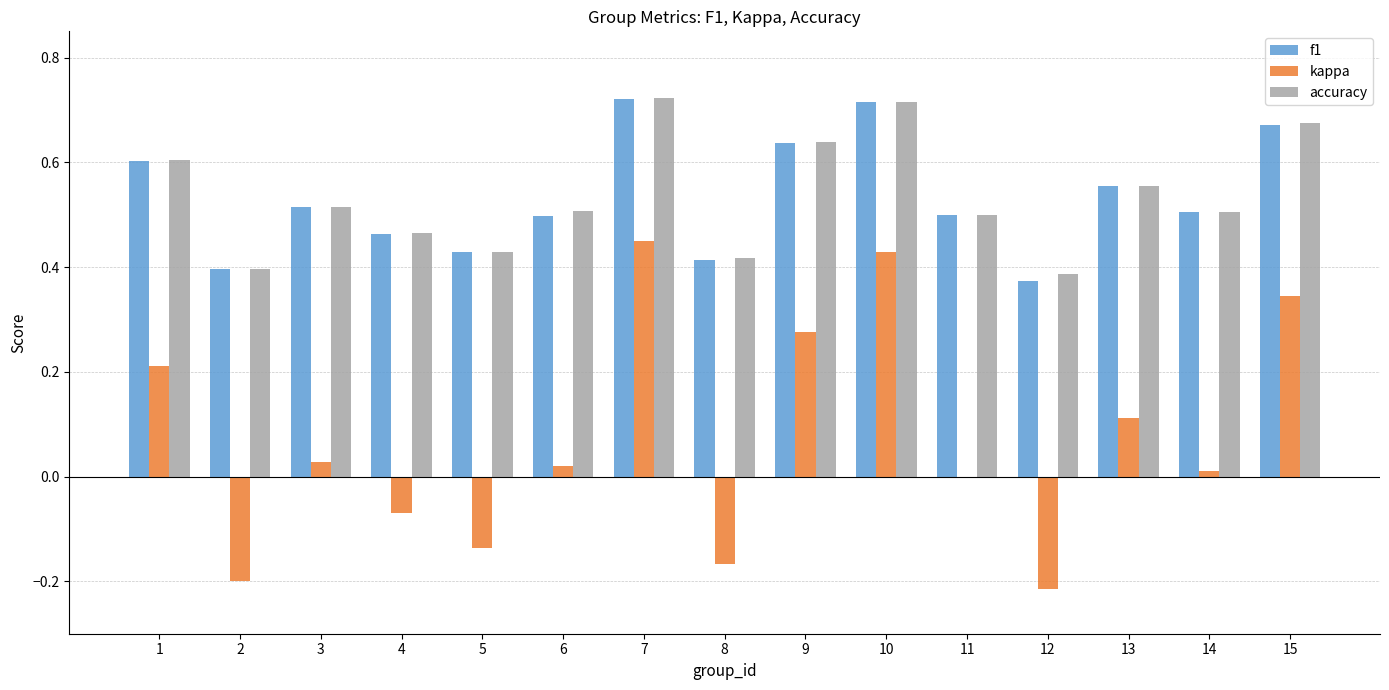

Is it true that f1 equals 0.6 at 13?

True